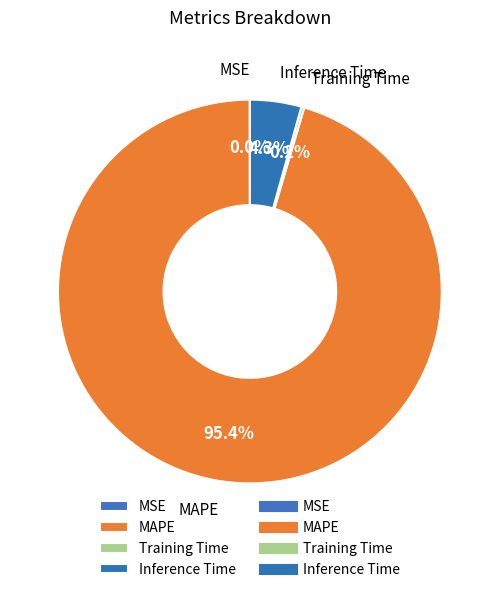

What is the majority slice?

MAPE